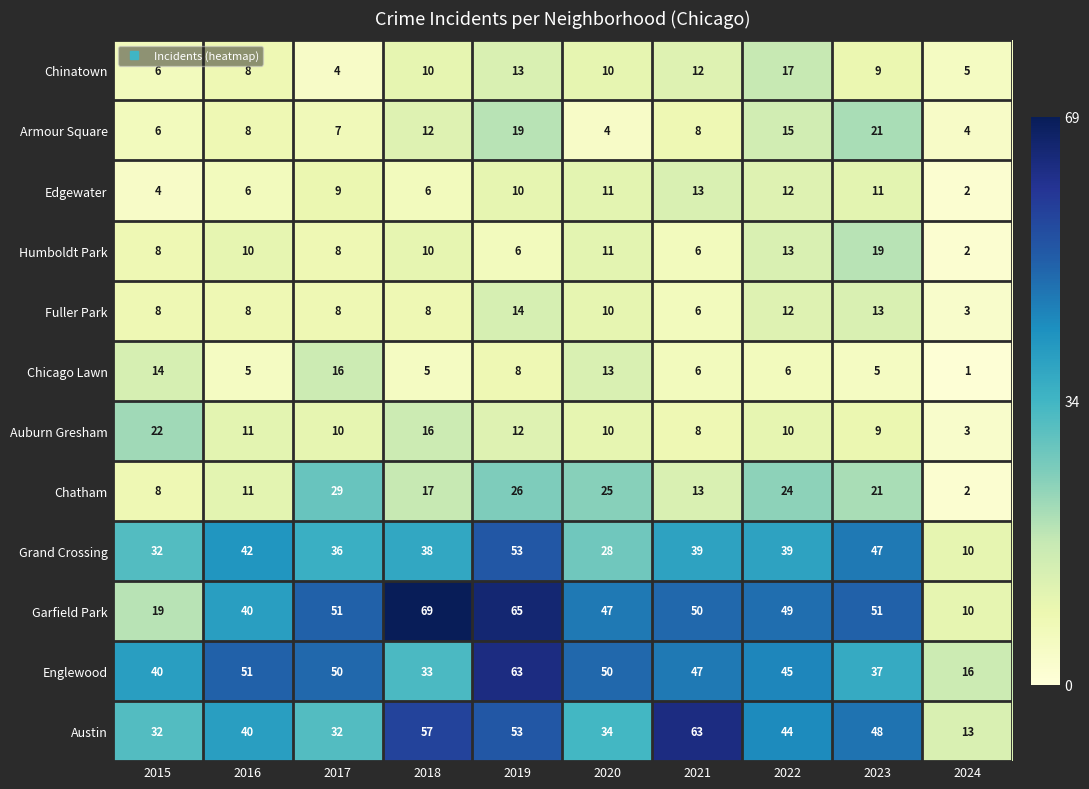

Where does the Chatham series first go above 21?

2017